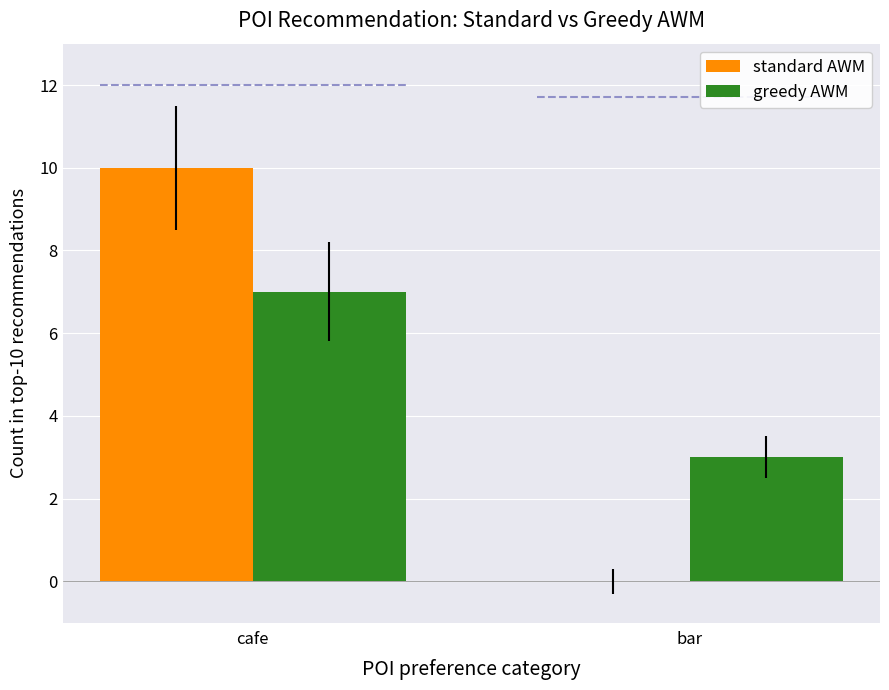

At how many categories does at least one series exceed 0?

2